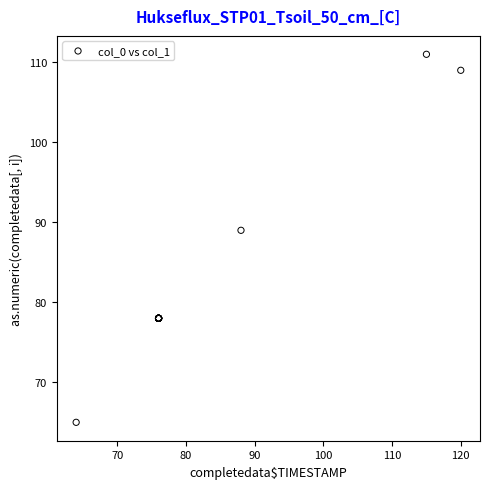

What Y value in the scatter plot is closest to 88?

89